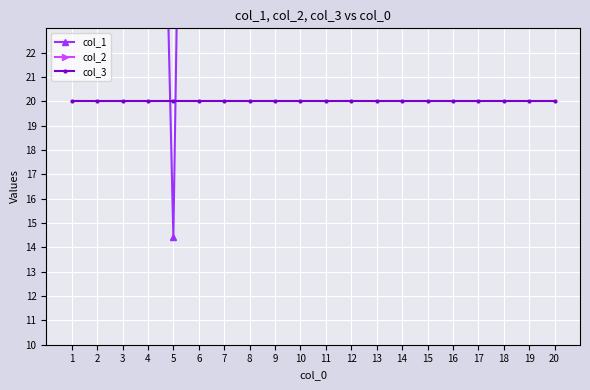

True or false: col_1 has a value of 138.2 at 19.

False